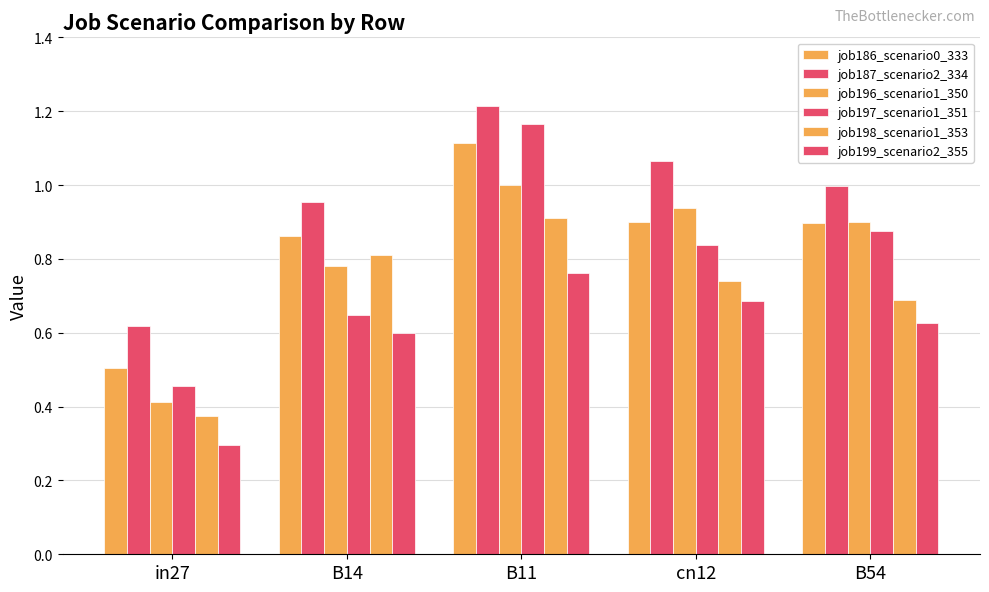

What is the label of the 2nd bar from the left?

B14